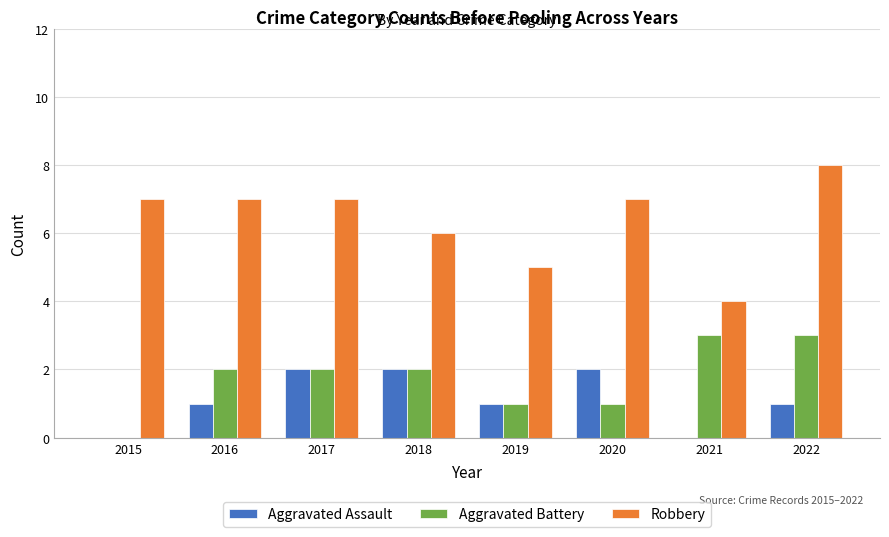

Which series has the largest total across all categories?

Robbery